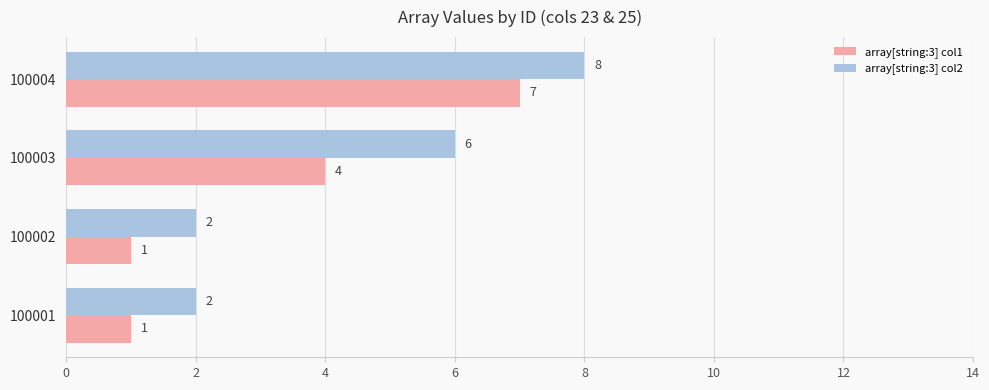

Is it true that array[string:3] col2 equals 1 at 100001?

False